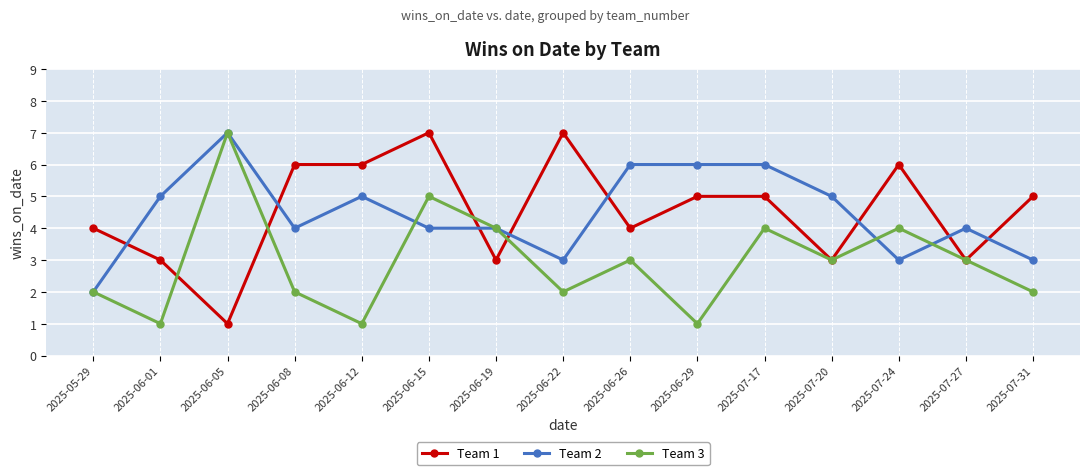

What is the spread (max minus min) of values at 2025-06-01?

4